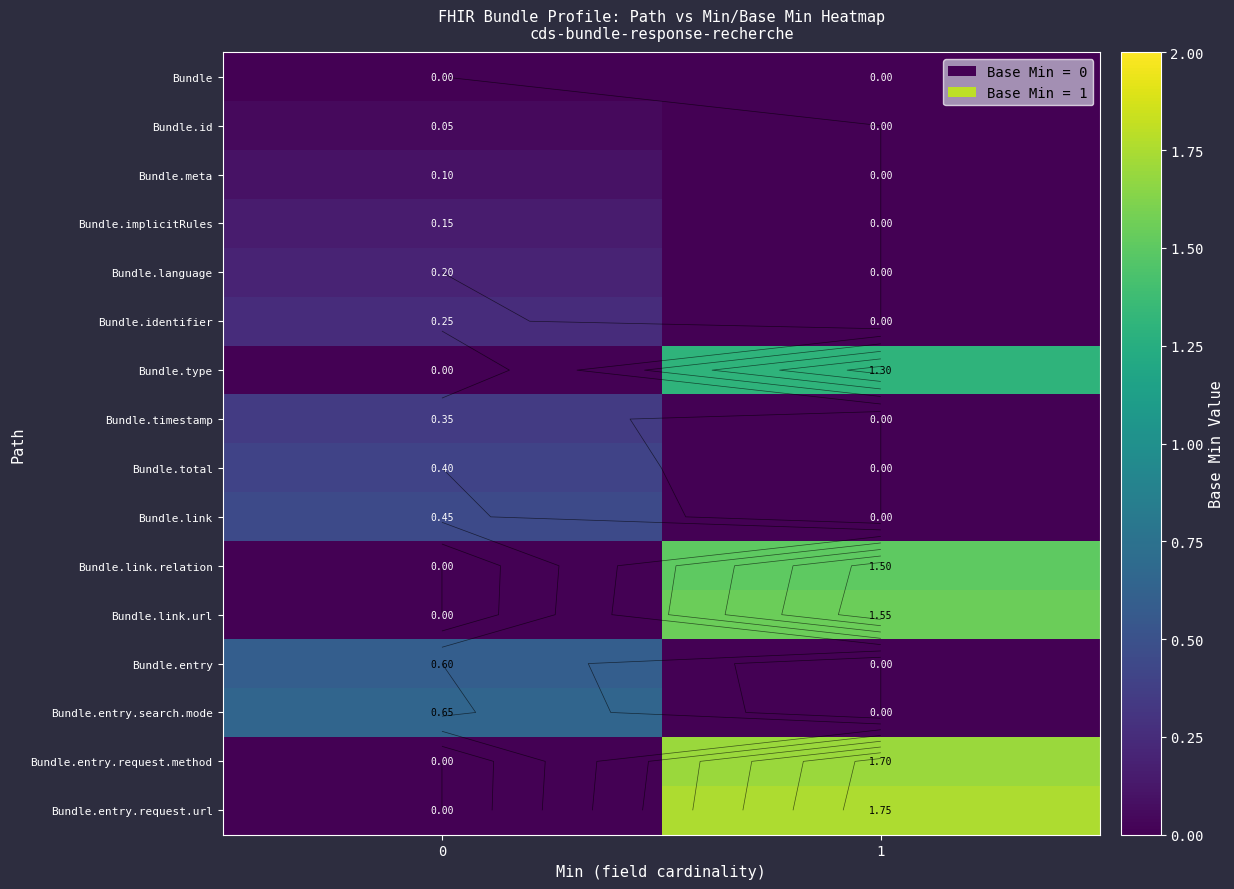

True or false: Bundle.total has a value of 0.0 at 1.

True